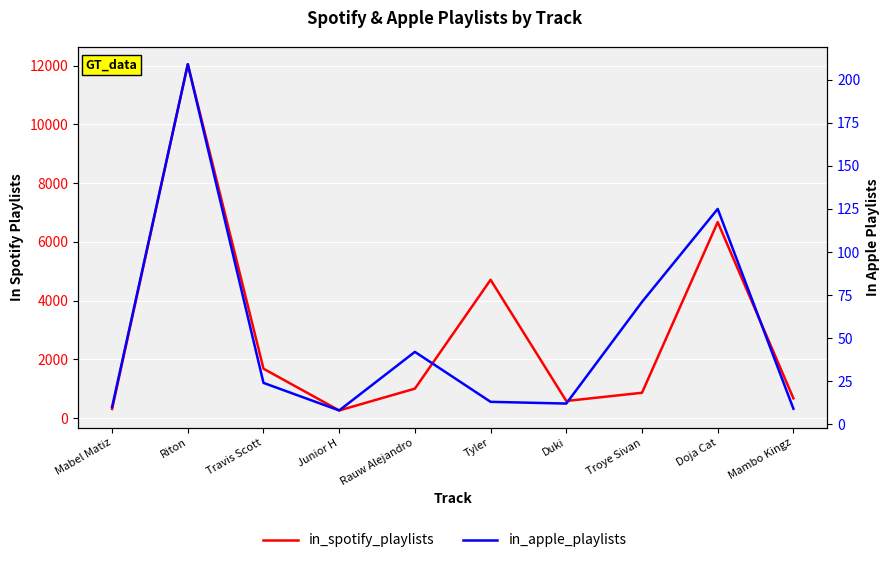

True or false: in_apple_playlists and in_spotify_playlists cross at least once.

False